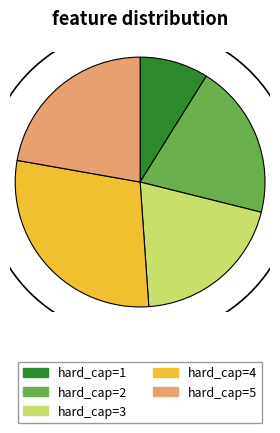

Is the sum of hard_cap=4 and hard_cap=2 greater than half?

No